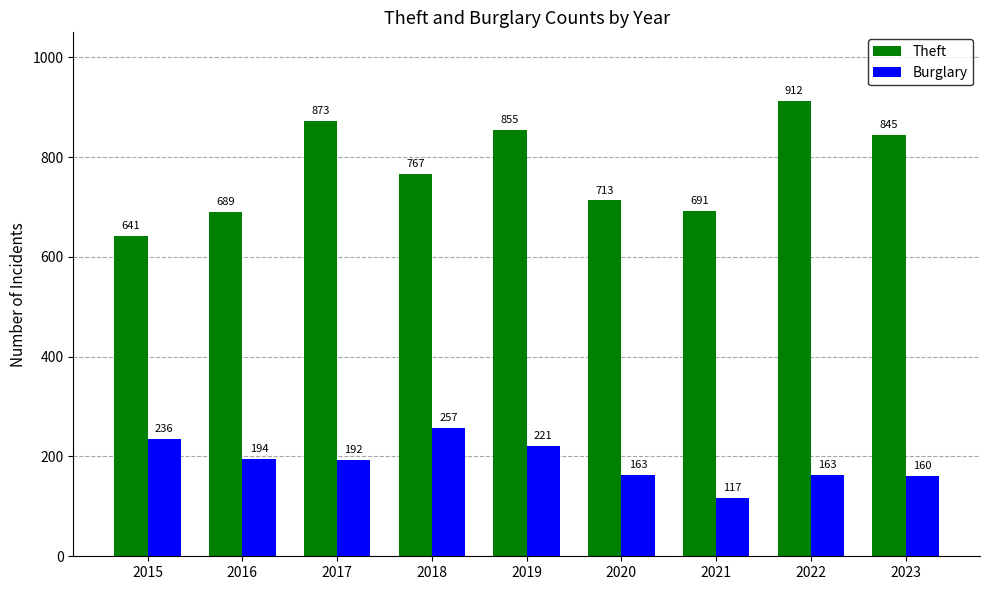

At which category is the sum across all series the highest?

2019